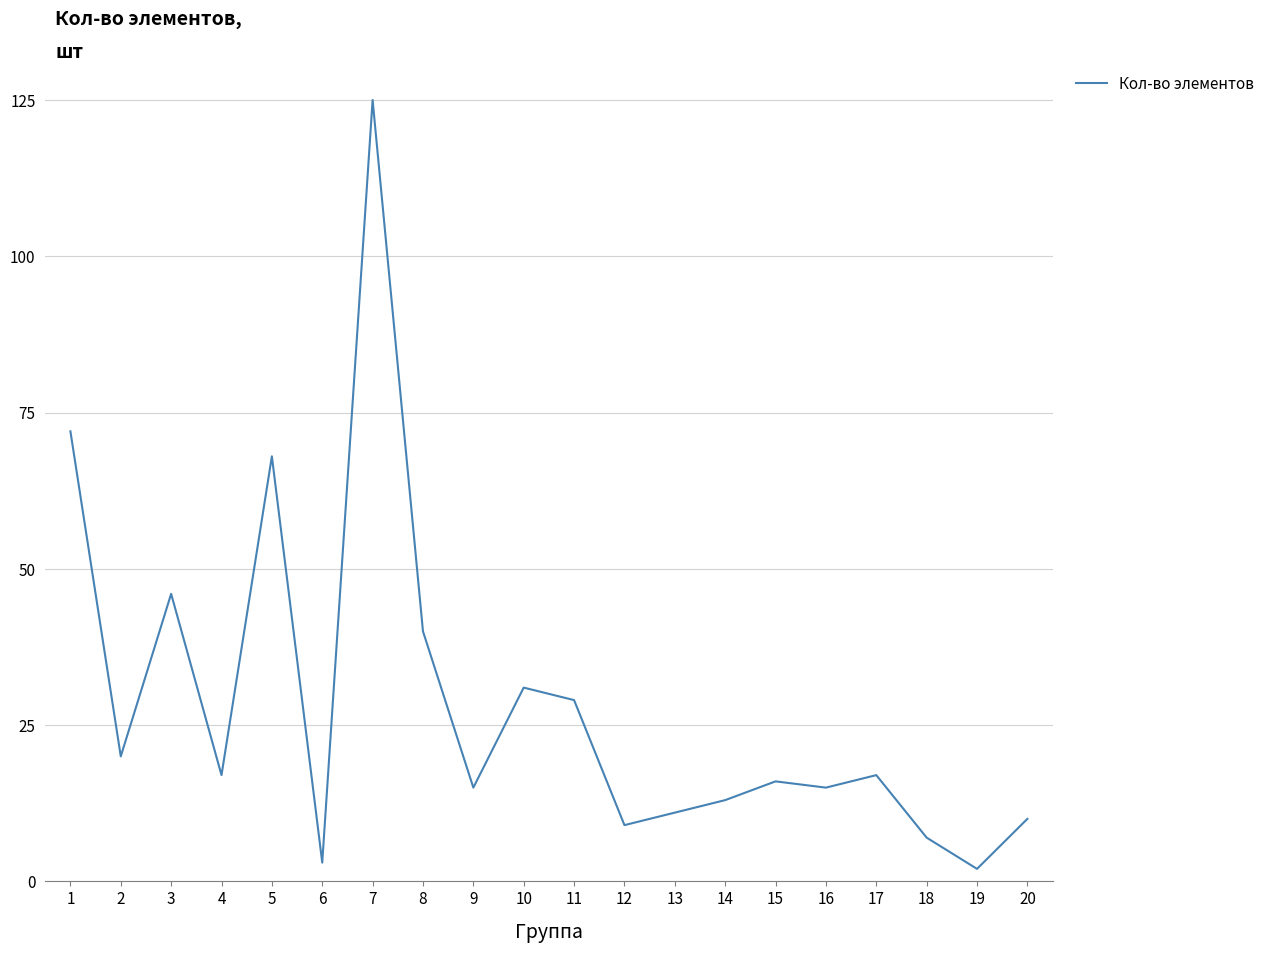

Reading right to left, extract all data points from this chart.

10	2	7	17	15	16	13	11	9	29	31	15	40	125	3	68	17	46	20	72